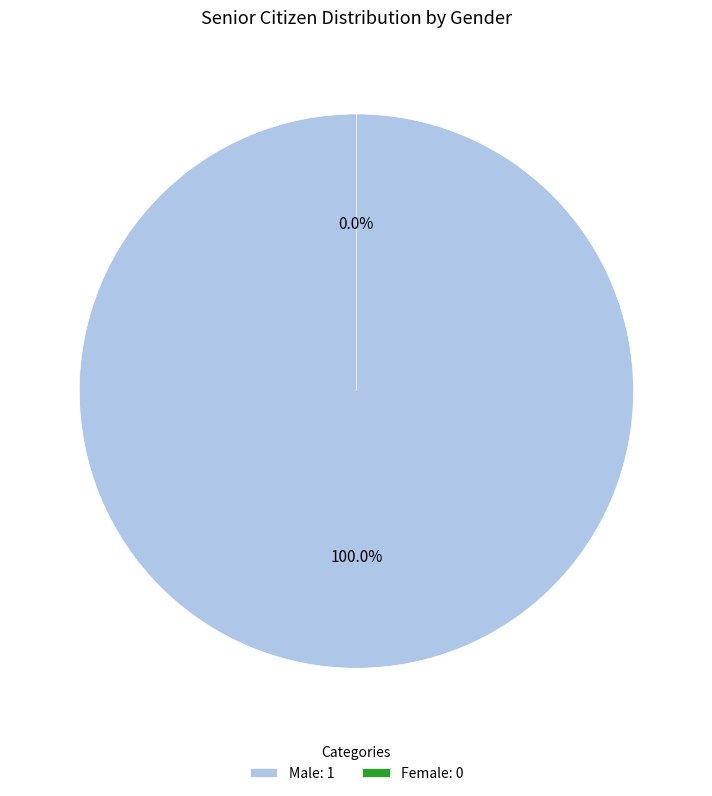

Is there a majority slice in this chart?

Yes